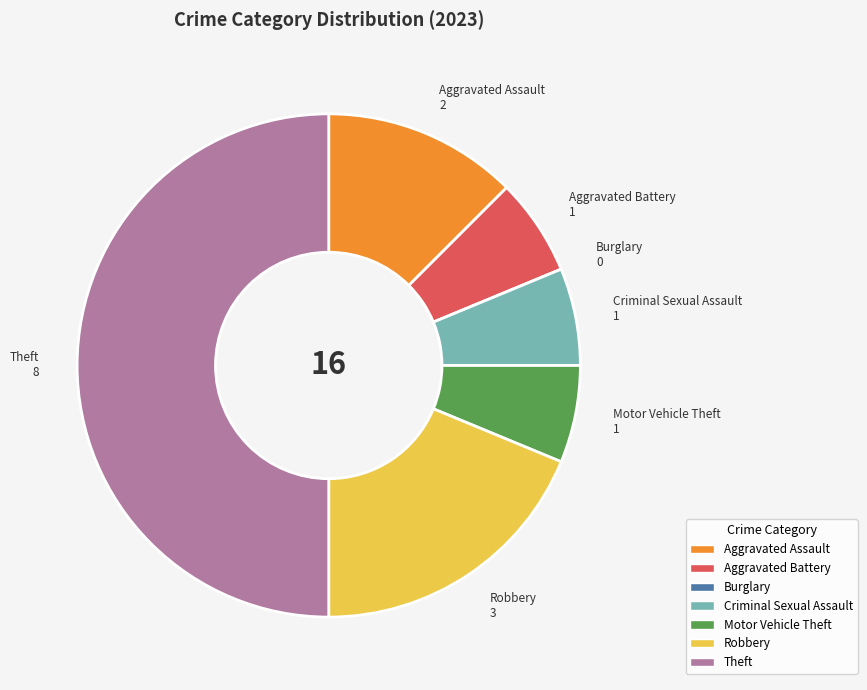

What is the largest slice in the pie chart?

Theft